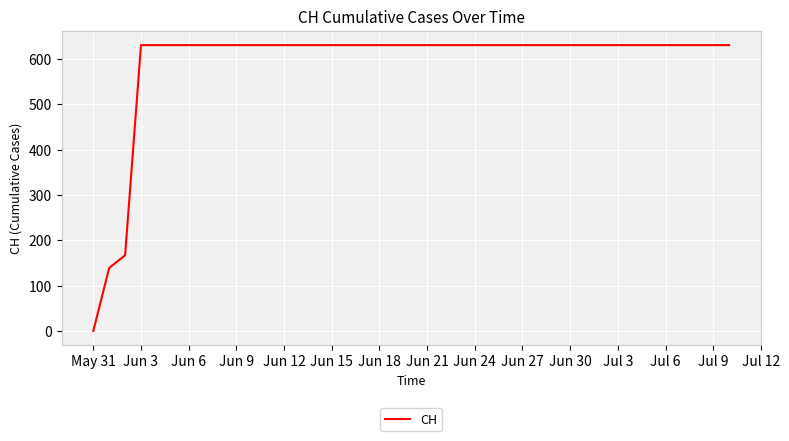

What is the difference between the maximum and minimum values?

631